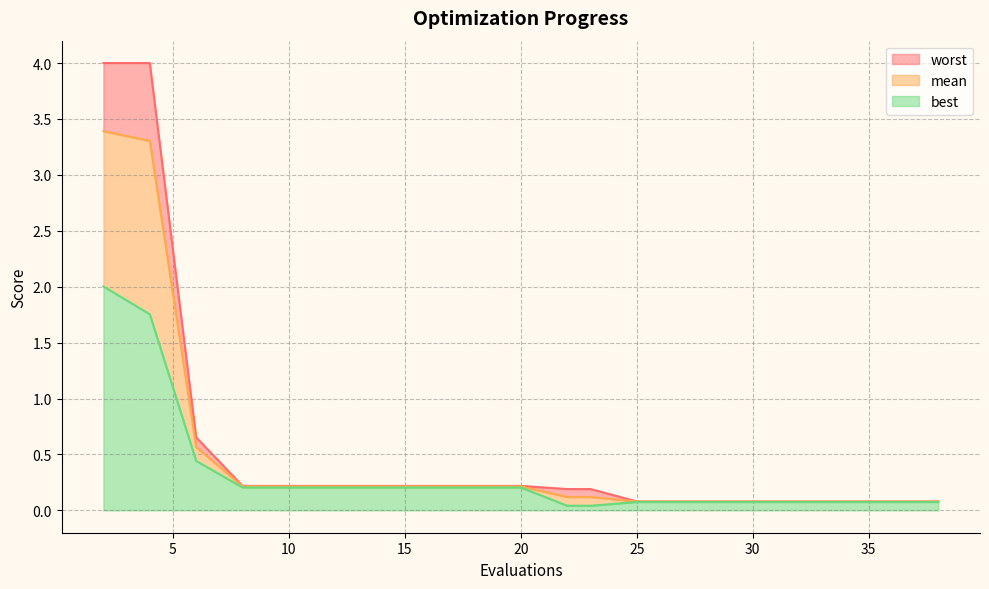

Reading left to right, list all the values displayed in this chart.

mean: 2=3.4	4=3.3	6=0.6	8=0.2	10=0.2	12=0.2	14=0.2	16=0.2	18=0.2	20=0.2	22=0.1	23=0.1	25=0.1	27=0.1	29=0.1	31=0.1	32=0.1	34=0.1	36=0.1	38=0.1
best: 2=2.0	4=1.8	6=0.4	8=0.2	10=0.2	12=0.2	14=0.2	16=0.2	18=0.2	20=0.2	22=0.0	23=0.0	25=0.1	27=0.1	29=0.1	31=0.1	32=0.1	34=0.1	36=0.1	38=0.1
worst: 2=4.0	4=4.0	6=0.7	8=0.2	10=0.2	12=0.2	14=0.2	16=0.2	18=0.2	20=0.2	22=0.2	23=0.2	25=0.1	27=0.1	29=0.1	31=0.1	32=0.1	34=0.1	36=0.1	38=0.1